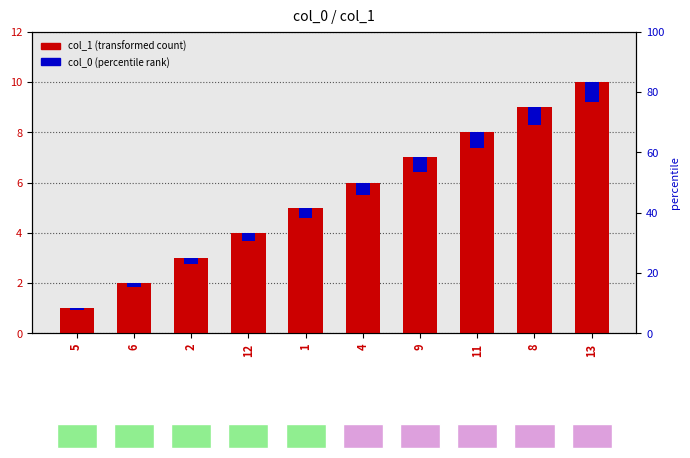

Read the col_0 (percentile rank) value at 1.

0.4